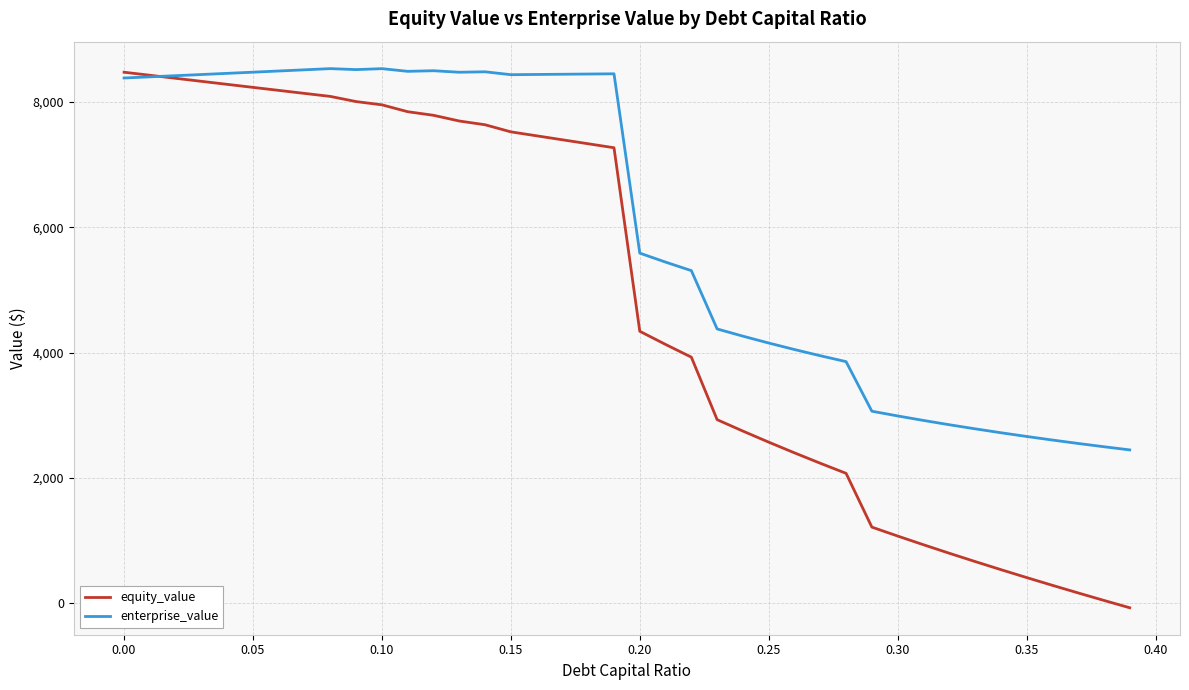

Which series has the largest range (max minus min)?

equity_value